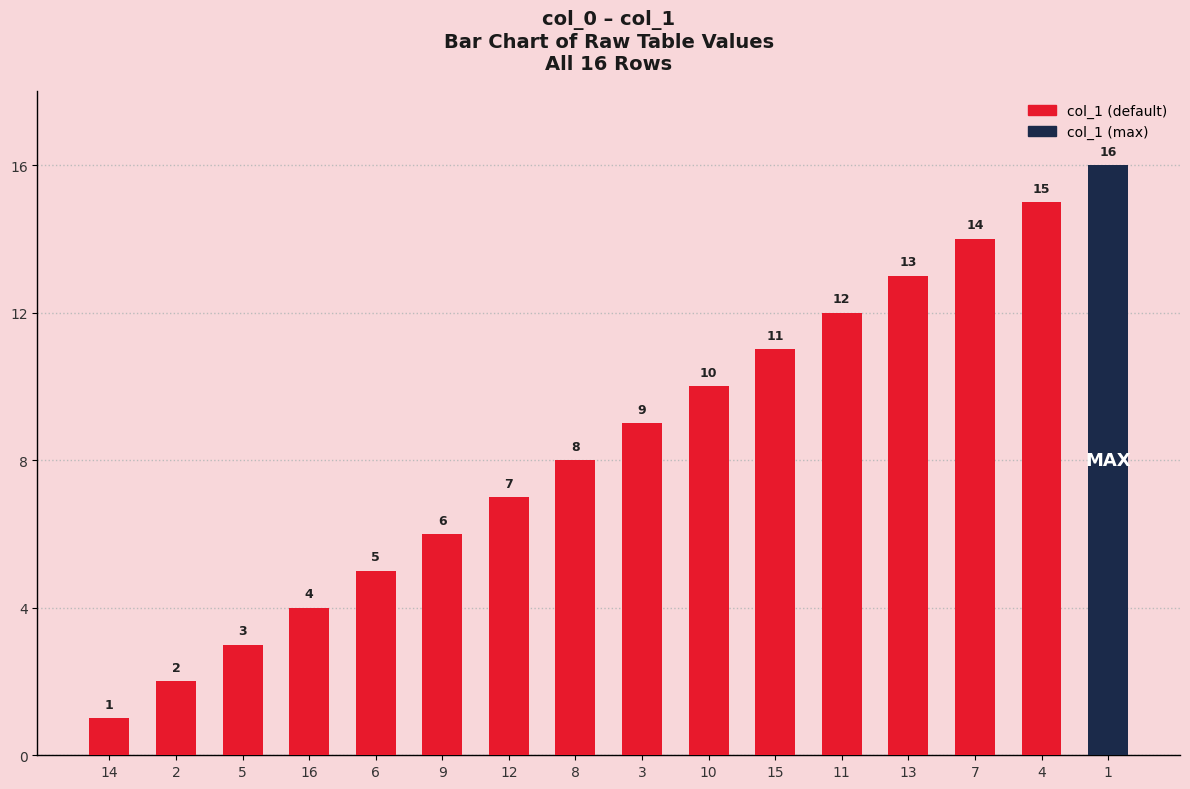

What is the difference between the second highest and minimum values?

14